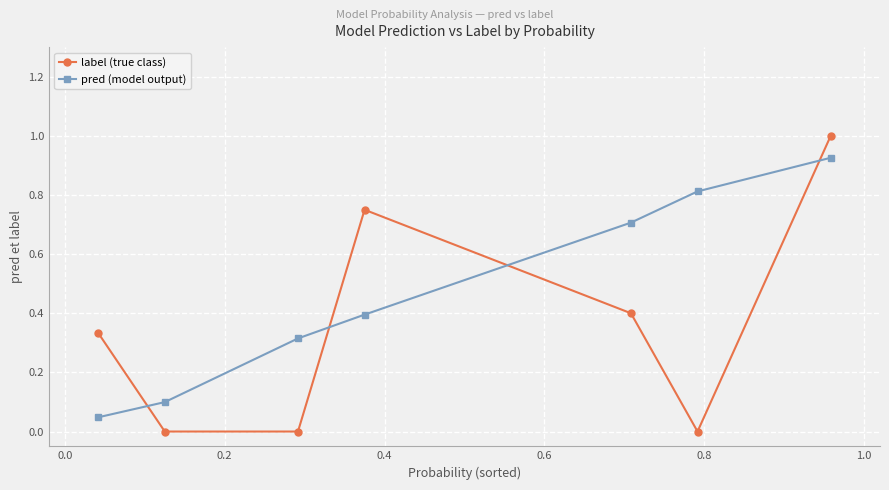

What is the average value of the label (true class) series?

0.4